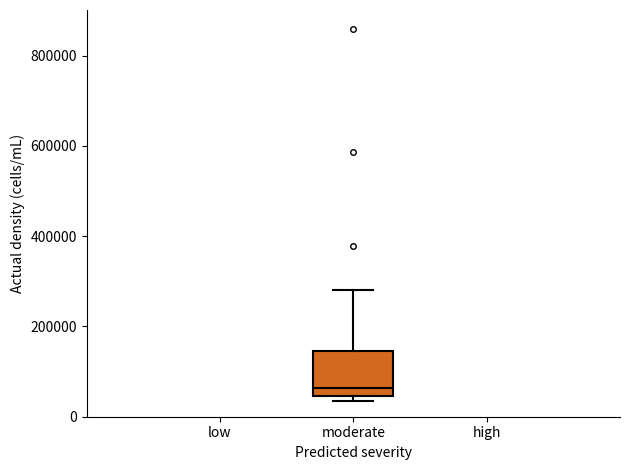

Transcribe this box plot: give where the median line is, the range the box spans, and where the two whiskers end, as read against the y-axis. The values are not printed on the chart, so give them approximately, as read against the axis.

median 60000, box 40000 to 140000, whiskers 40000 (just below the box's lower edge) to 280000